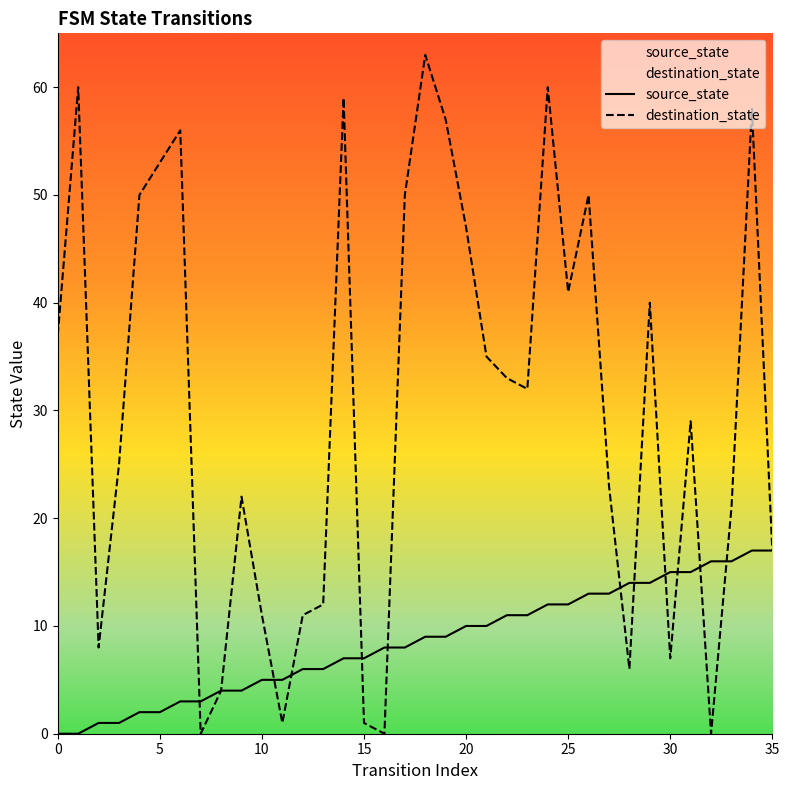

Is this an area chart (filled region under the line)?

No